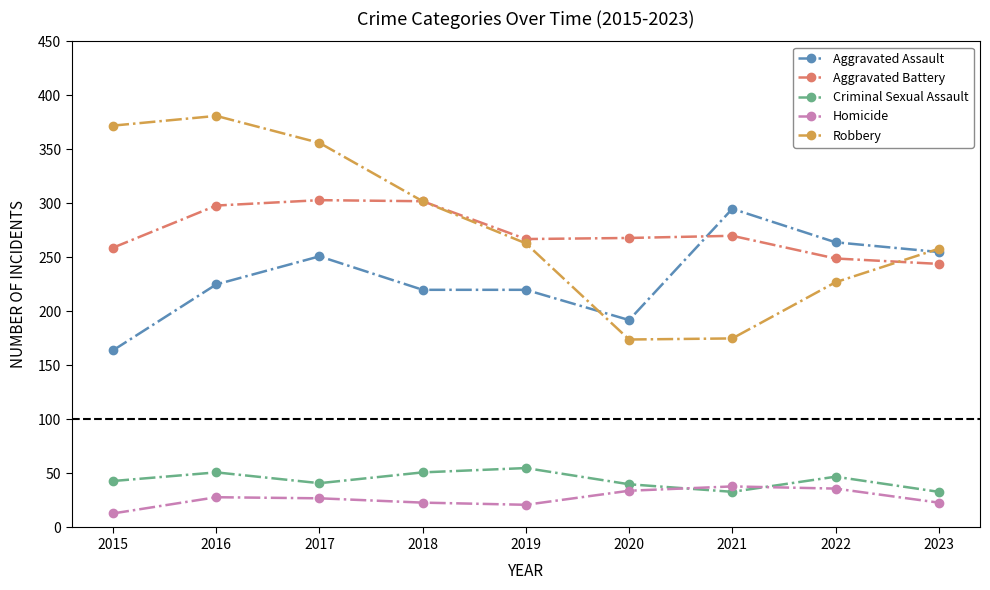

At which label does Aggravated Battery reach its minimum?

2023